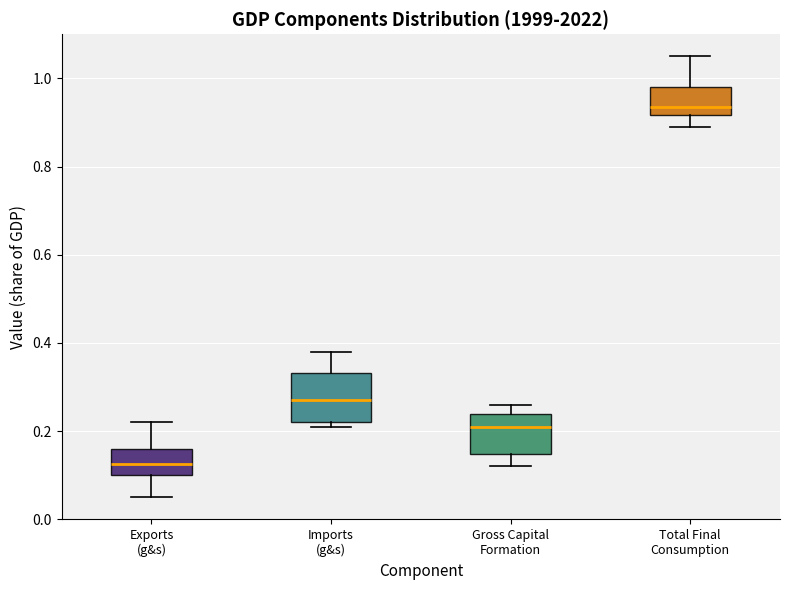

Reading left to right, transcribe this box plot: for each box, give where its median line is, the range the box spans, and where its two whiskers end, as read against the y-axis. The values are not printed on the chart, so give them approximately, as read against the axis.

Exports (g&s): median 0.12, box 0.10 to 0.16, whiskers 0.06 to 0.22
Imports (g&s): median 0.28, box 0.22 to 0.34, whiskers 0.22 (just below the box's lower edge) to 0.38
Gross Capital Formation: median 0.22, box 0.14 to 0.24, whiskers 0.12 to 0.26
Total Final Consumption: median 0.94, box 0.92 to 0.98, whiskers 0.90 to 1.06